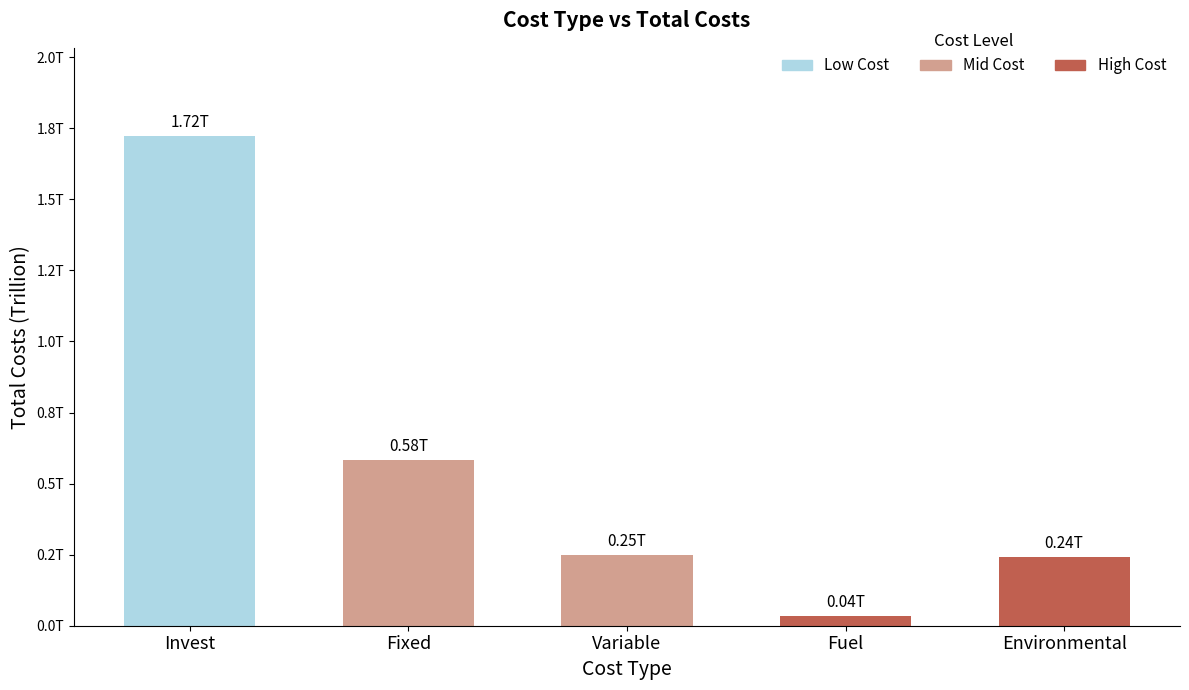

What is the difference between the maximum and minimum values?

1687829123335.4